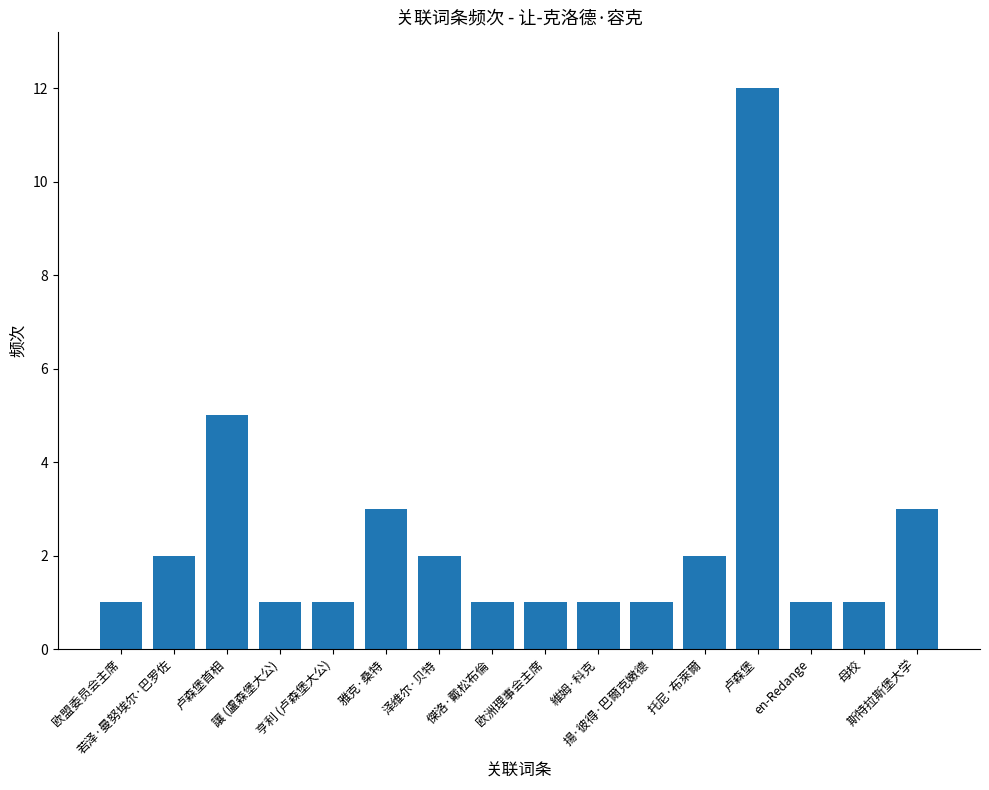

Are the bars horizontal?

No